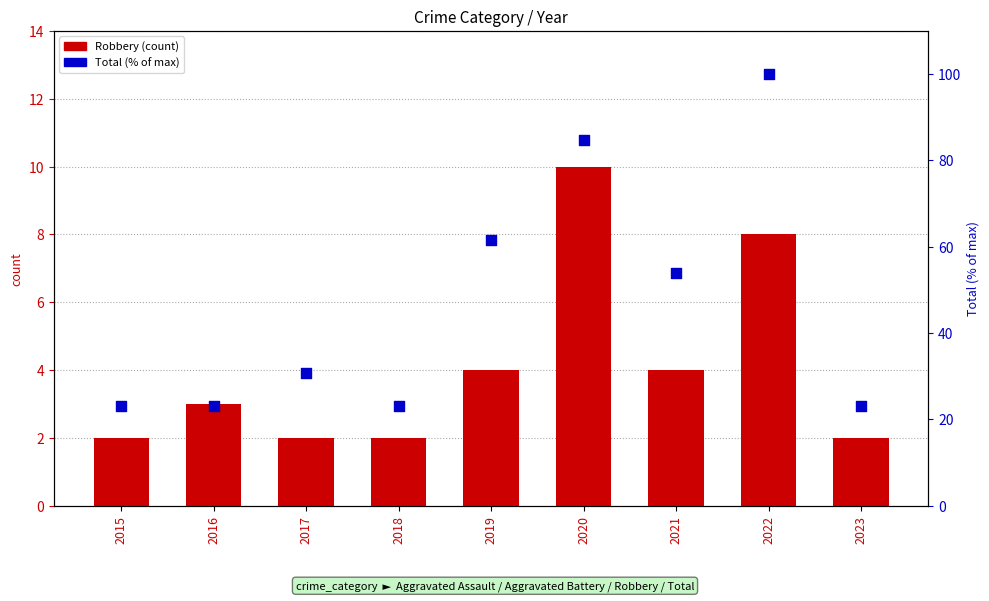

Which series has the largest total across all categories?

Total (% of max)